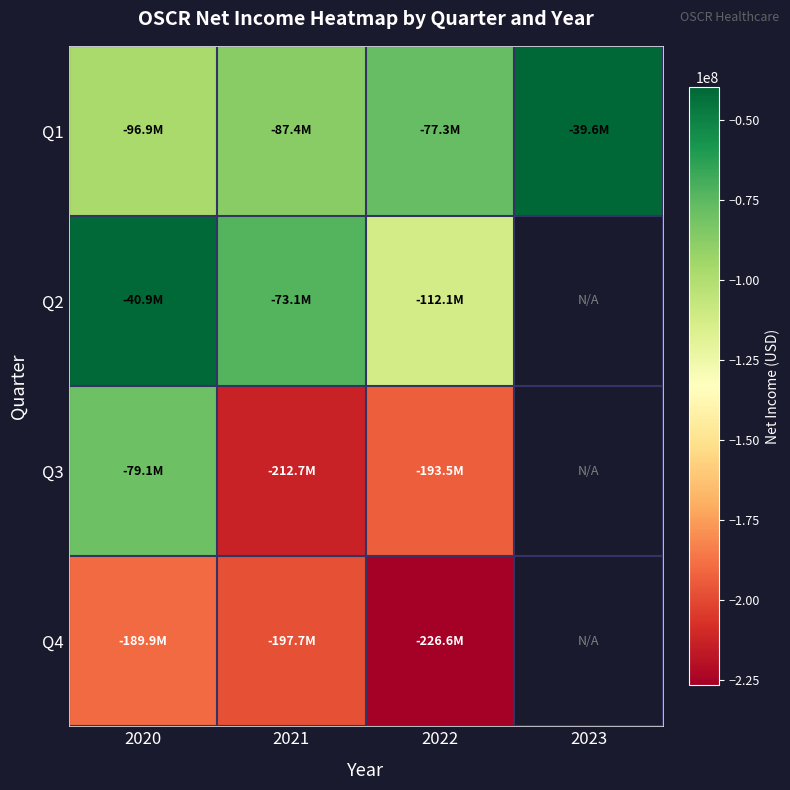

Which series has the widest spread of values?

Q3